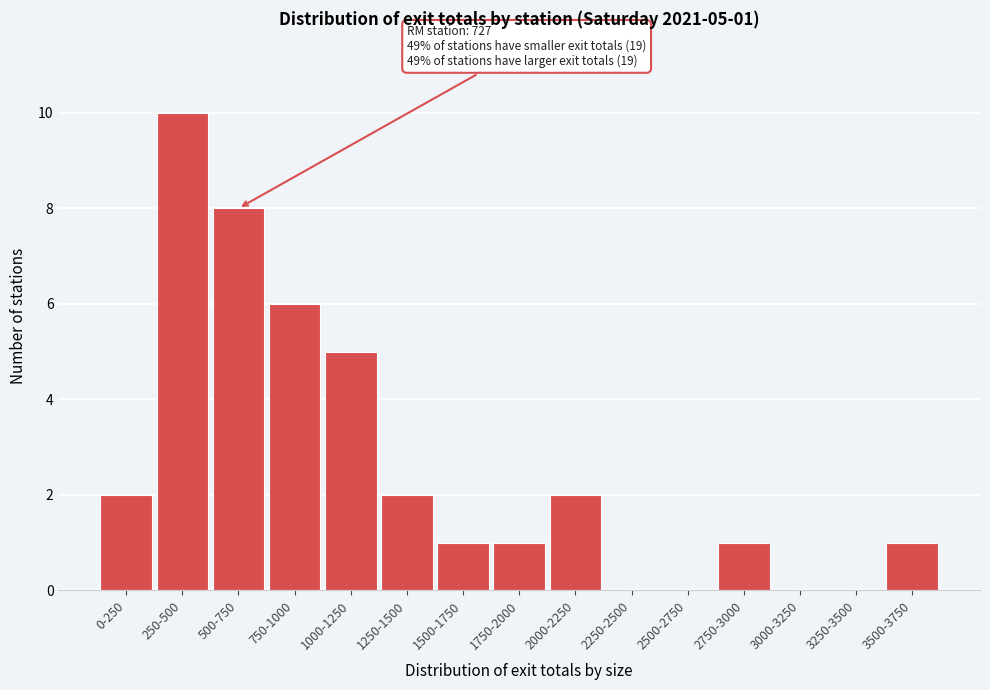

Reading left to right, extract all data points from this chart.

0-250=2	250-500=10	500-750=8	750-1000=6	1000-1250=5	1250-1500=2	1500-1750=1	1750-2000=1	2000-2250=2	2250-2500=0	2500-2750=0	2750-3000=1	3000-3250=0	3250-3500=0	3500-3750=1